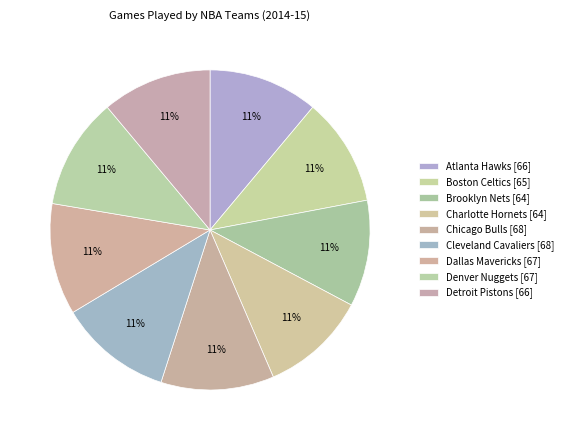

Count the number of slices in the pie.

9